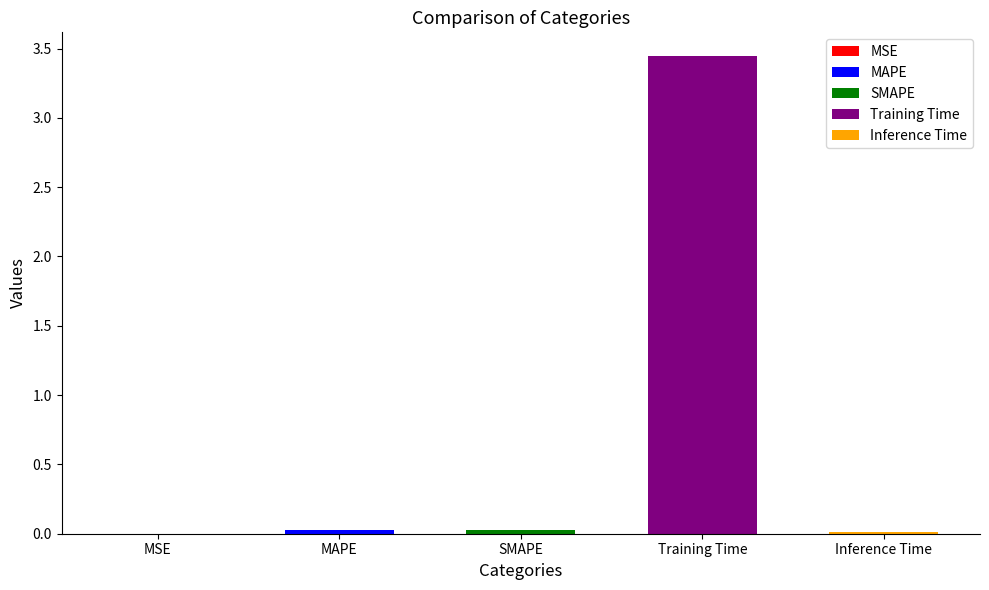

Reading left to right, what are all the values shown in this chart?

MSE=0.0	MAPE=0.0	SMAPE=0.0	Training Time=3.4	Inference Time=0.0